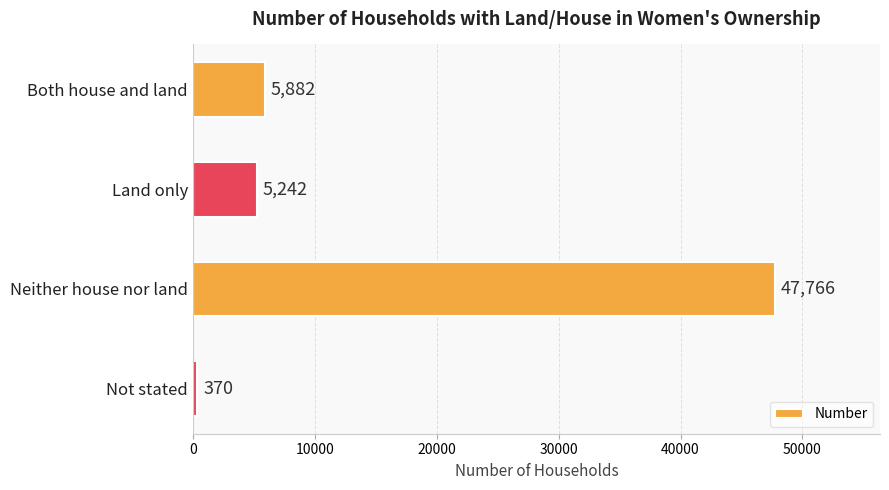

Between Both house and land and Land only, which is larger?

Both house and land